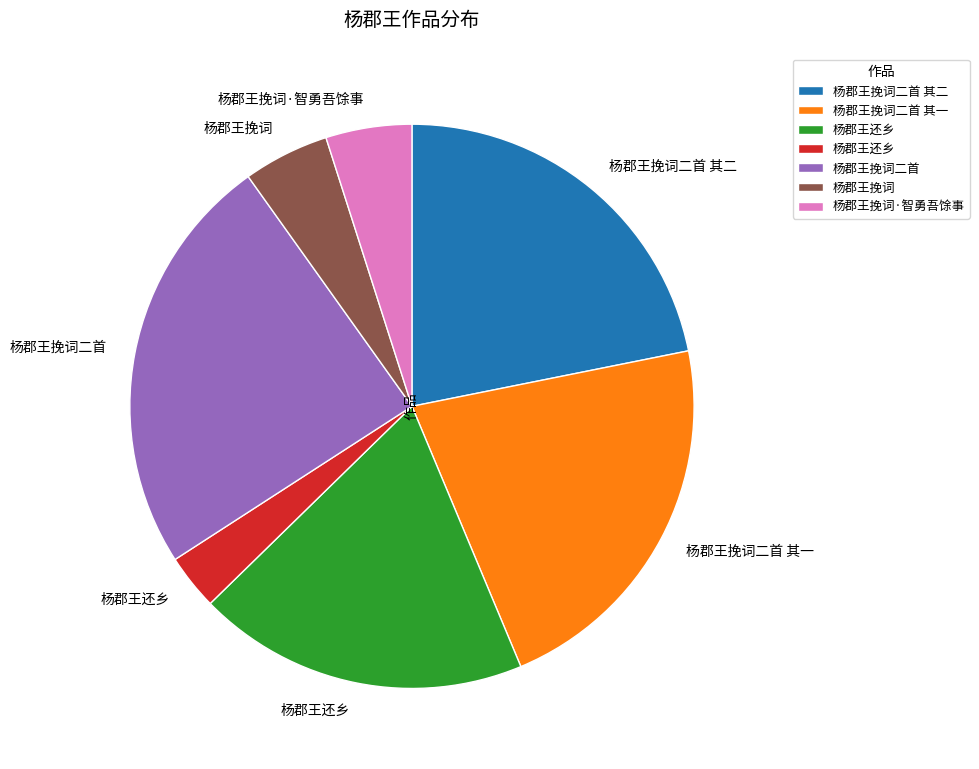

How many slices are in this pie chart?

7